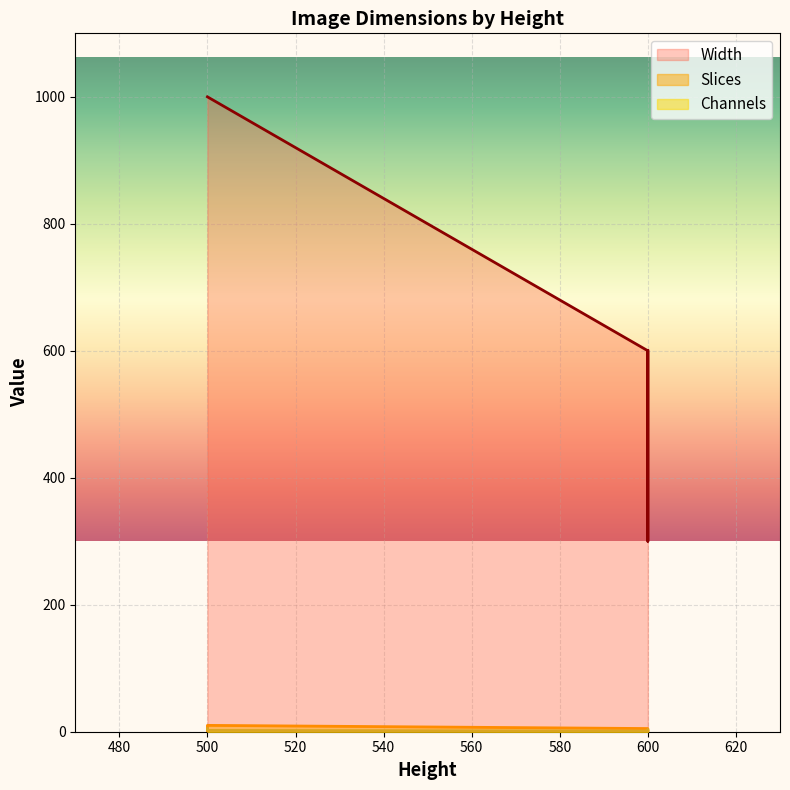

Which series has the widest spread of values?

Width